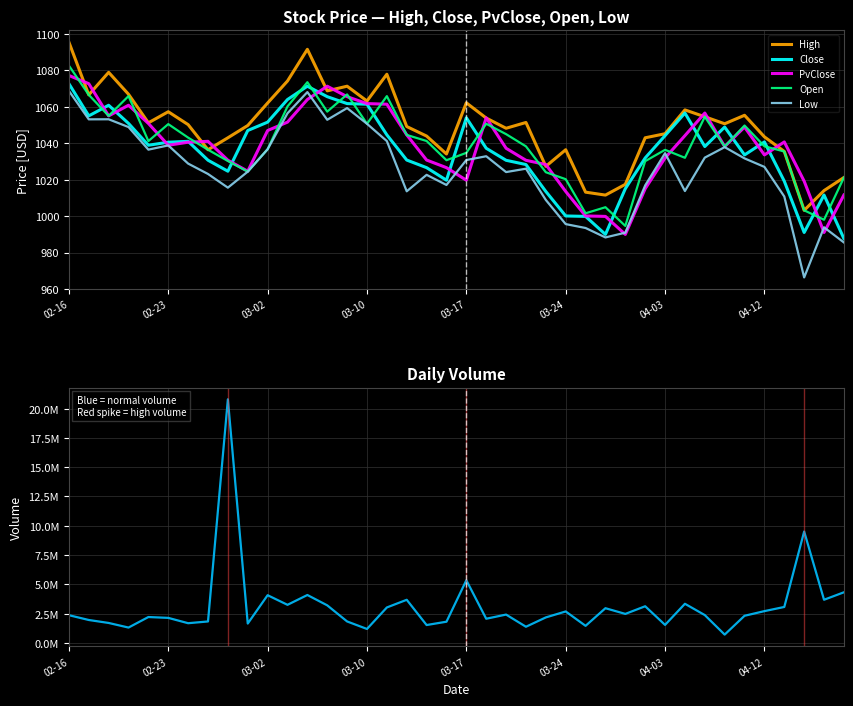

At how many categories does at least one series exceed 6791868?

2